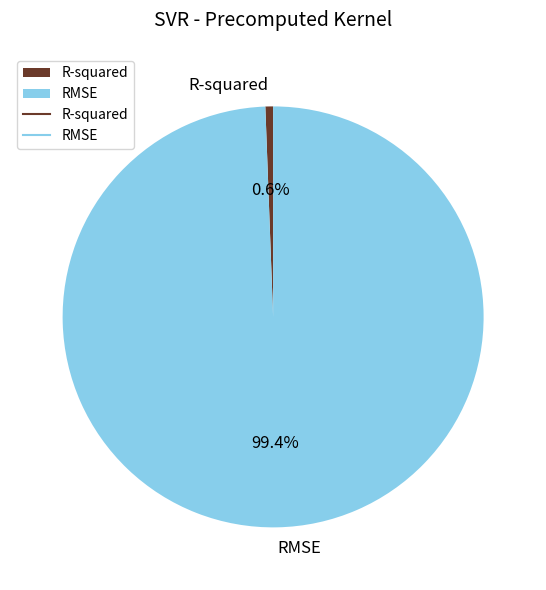

Between R-squared and RMSE, which is larger?

RMSE